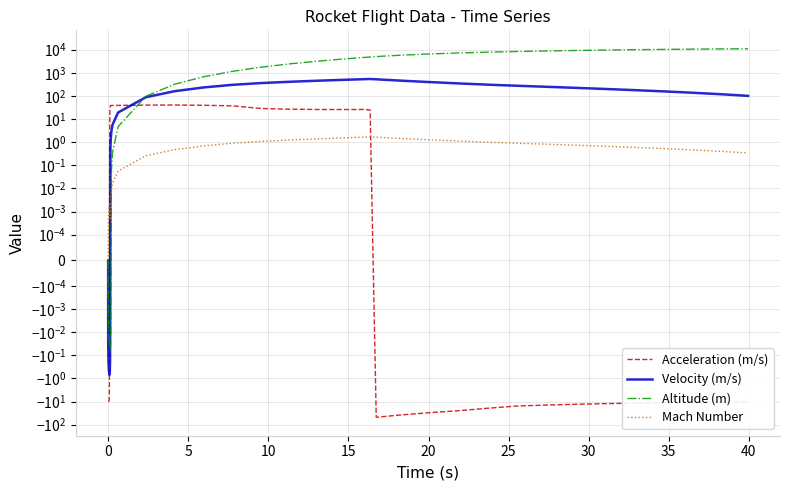

What is the value of the Velocity (m/s) point at the 35th from the left?

201.1